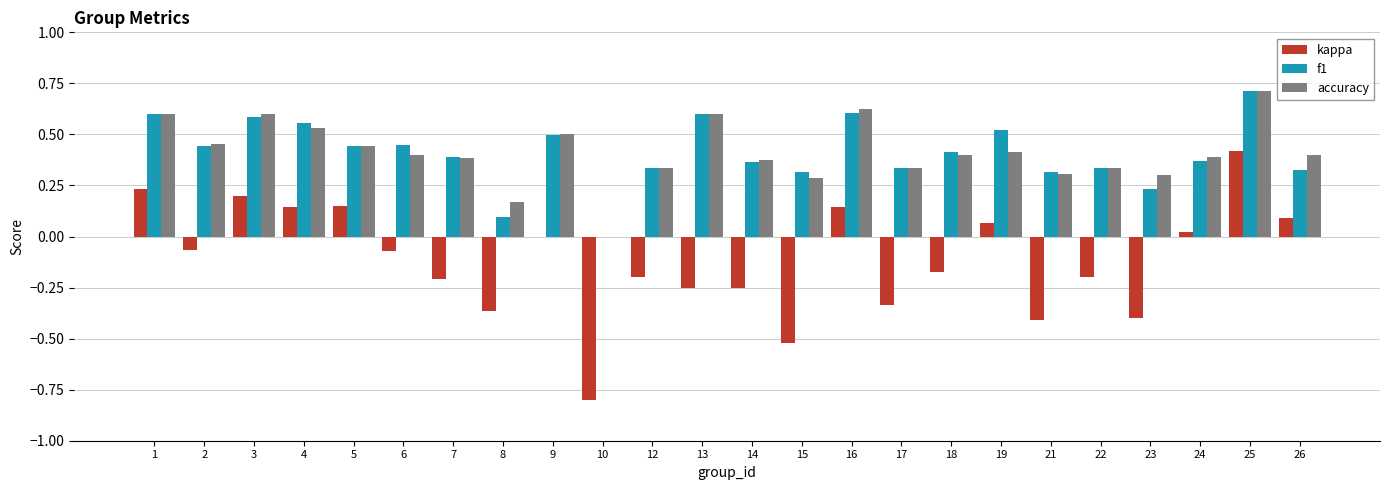

What is the maximum value shown in the chart?

0.7